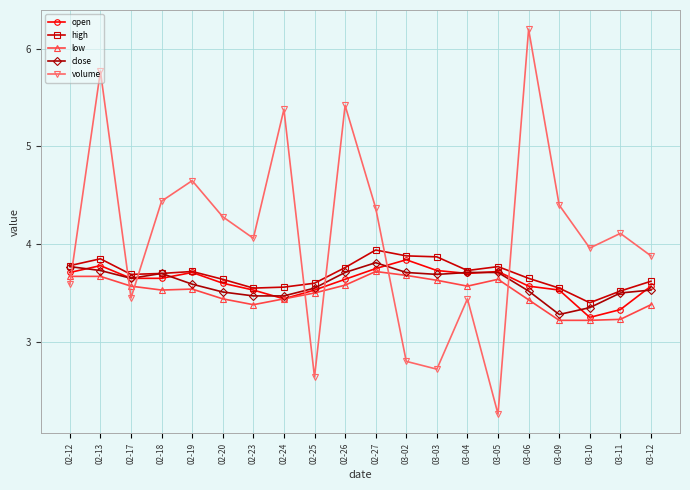

What is the smallest value displayed?

2.3